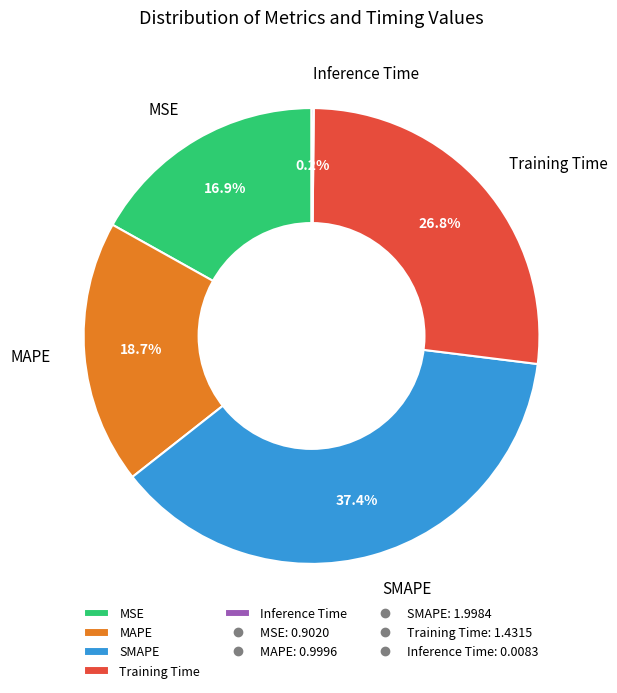

Which slice is the largest?

SMAPE